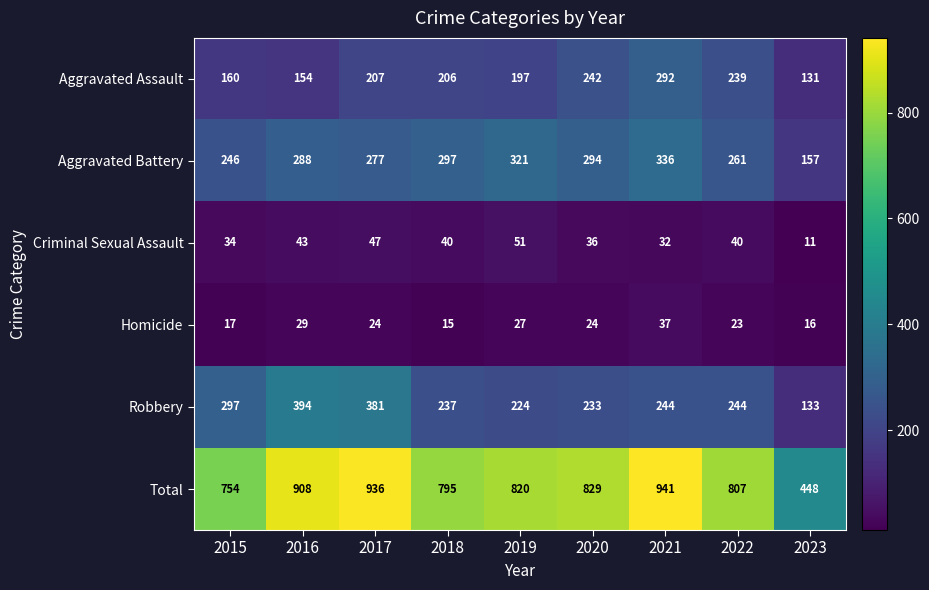

At 2022, list the series in order from smallest to largest.

Homicide, Criminal Sexual Assault, Aggravated Assault, Robbery, Aggravated Battery, Total